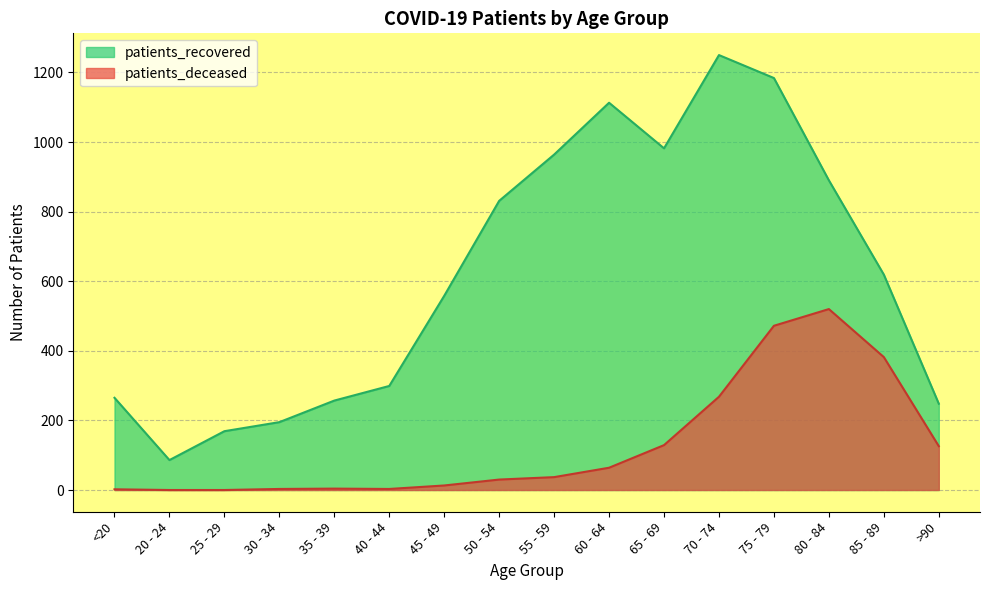

List the series in order of their peak value, lowest first.

patients_deceased, patients_recovered